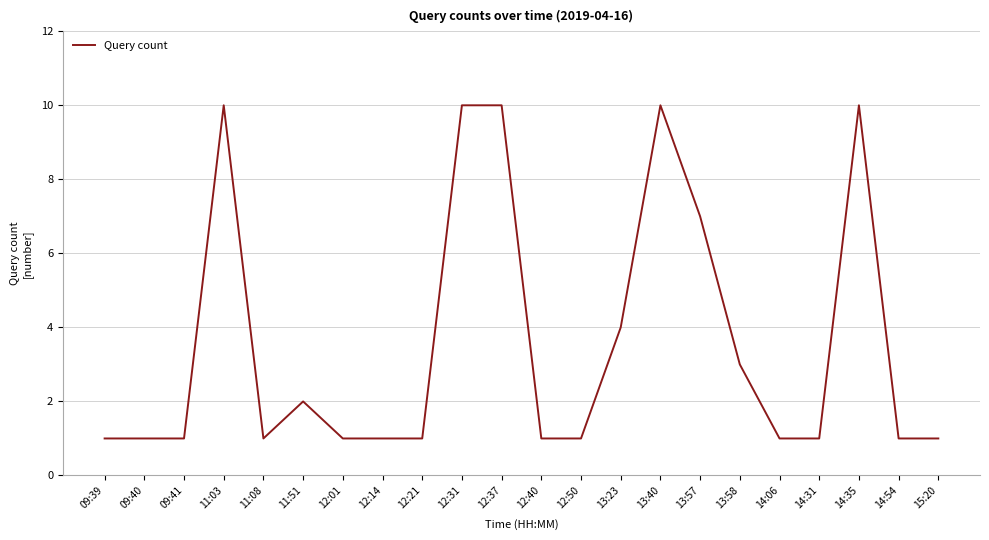

What is the greatest value displayed?

10